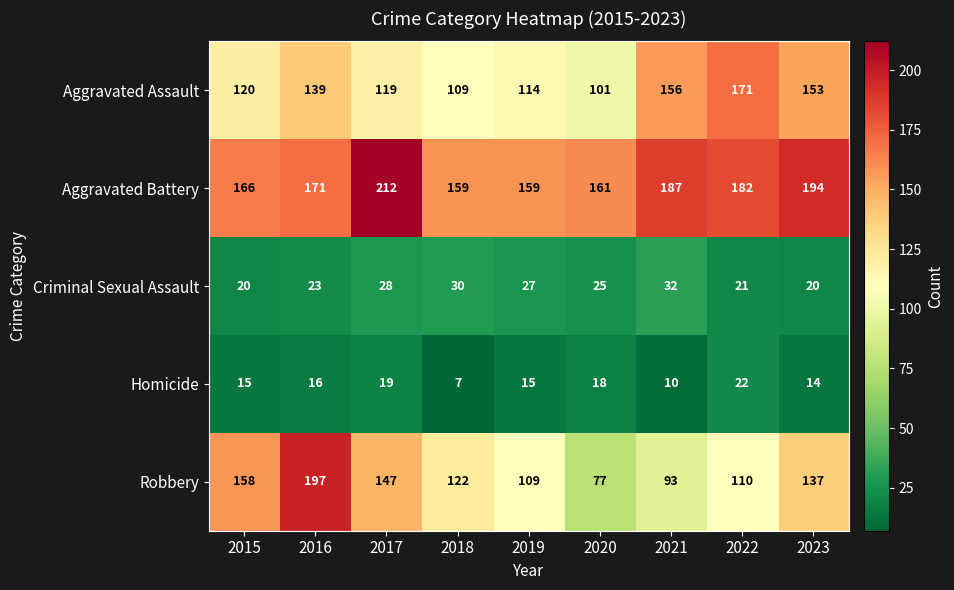

Is the value of Criminal Sexual Assault at 2022 greater than the value of Aggravated Battery at 2021?

No